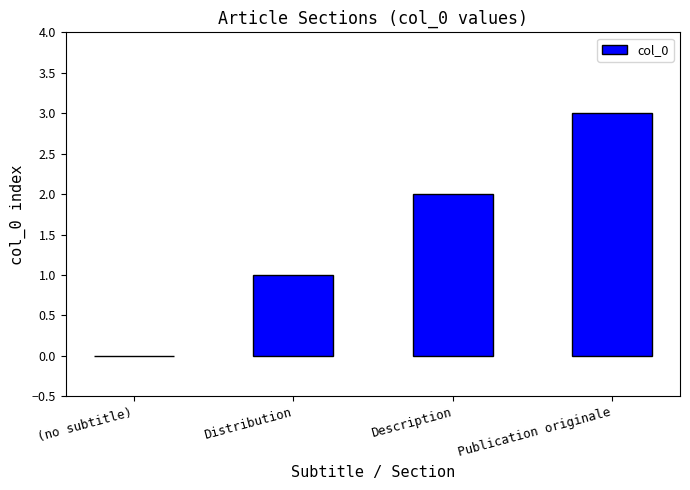

Which category has the highest value across all series?

Publication originale